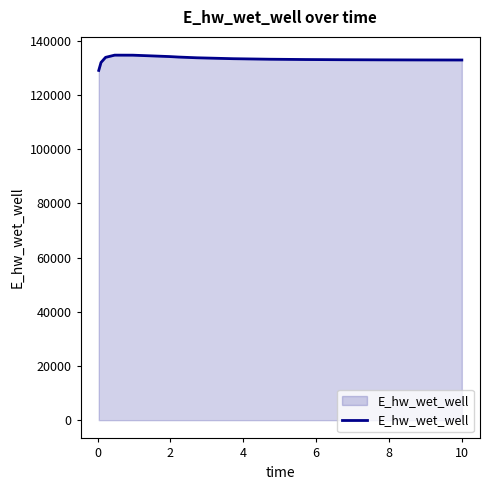

What is the smallest value displayed?

129123.0